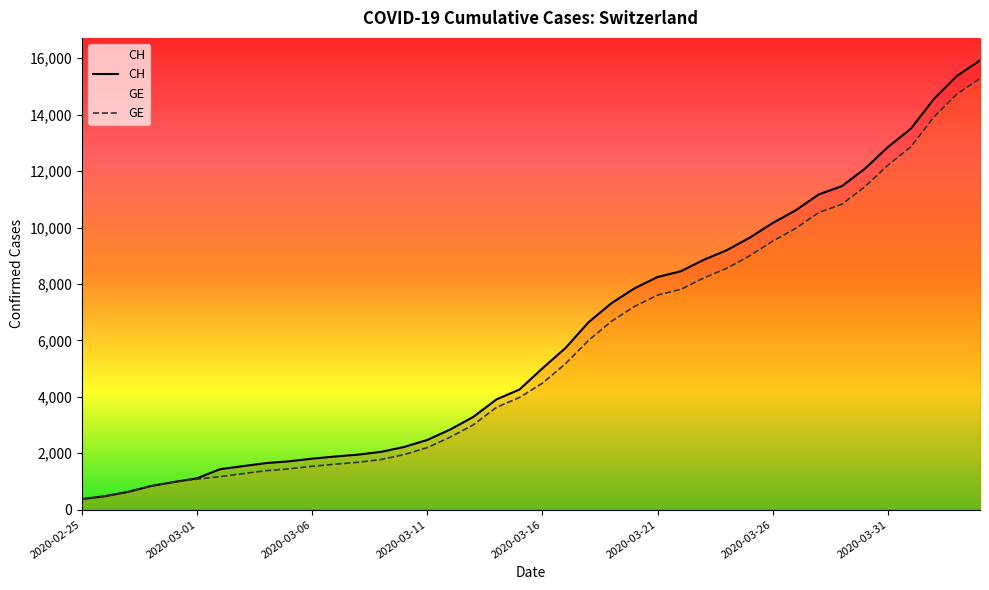

Between 8 and 9, which series saw the biggest shift?

CH